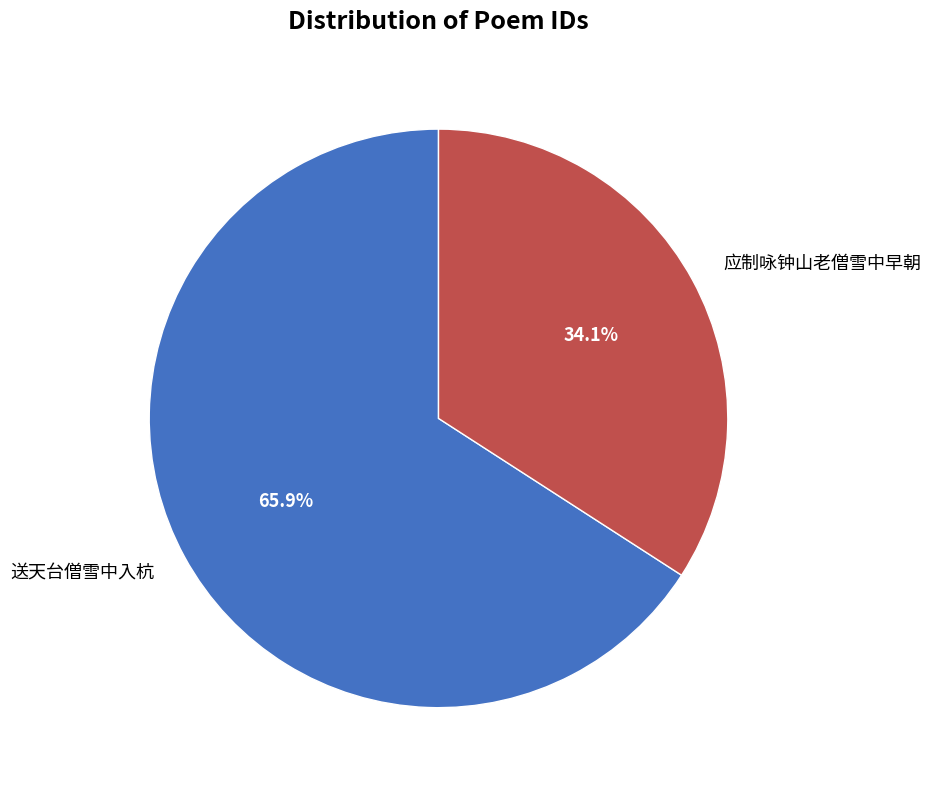

What is the largest slice in the pie chart?

送天台僧雪中入杭